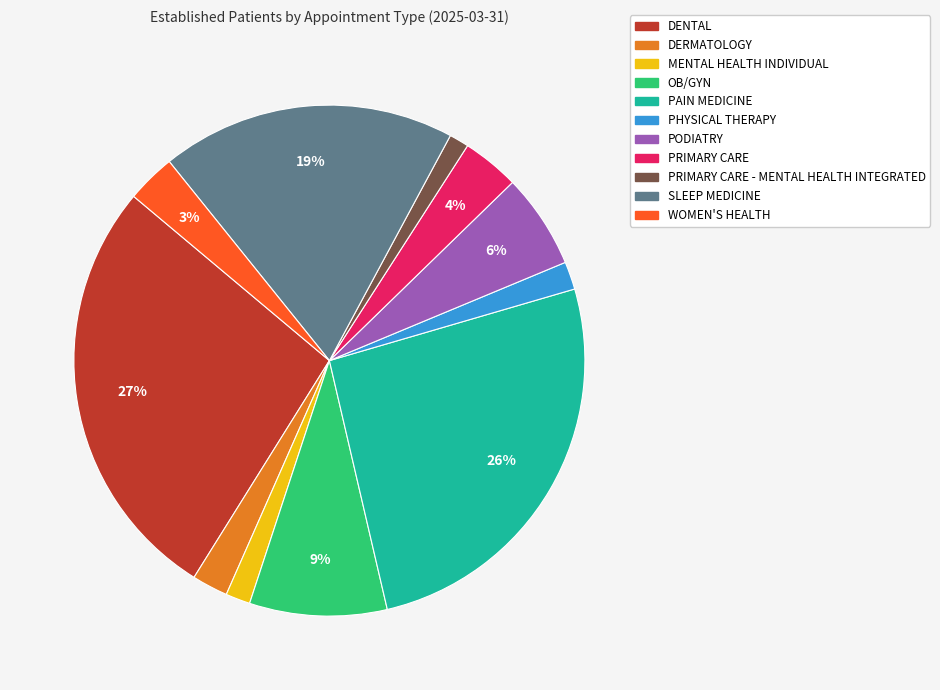

Does any single category account for the majority?

No